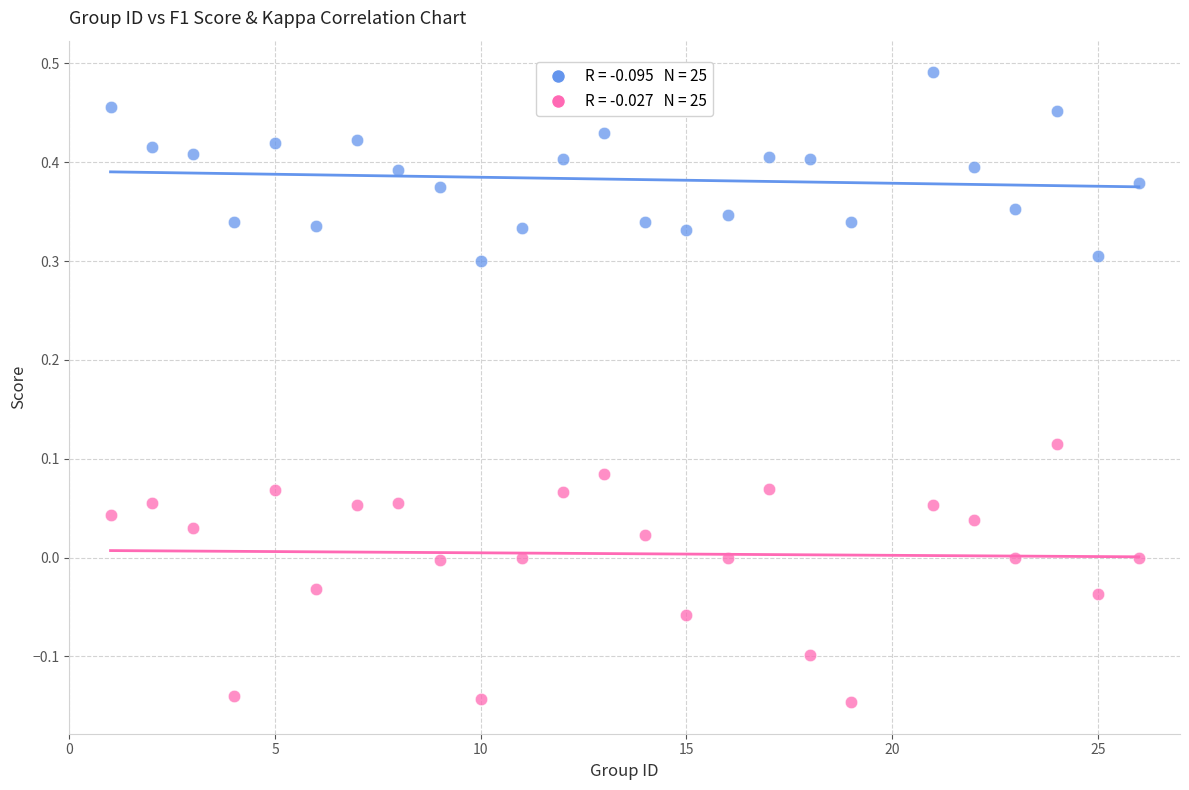

Across all data points, what is the range of Y values (max minus min)?

0.6